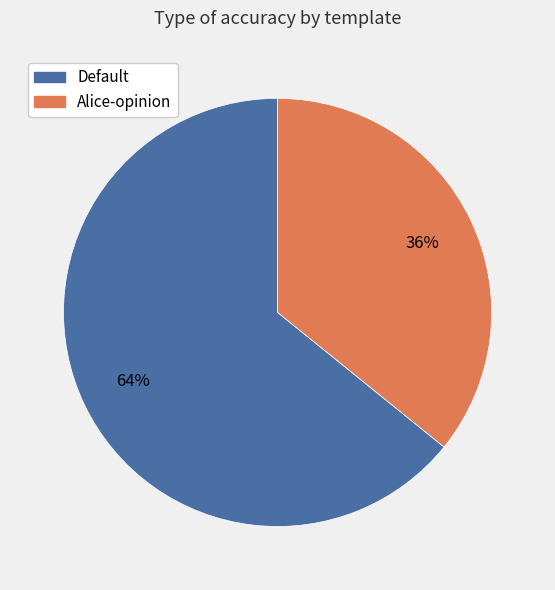

Count the number of slices in the pie.

2